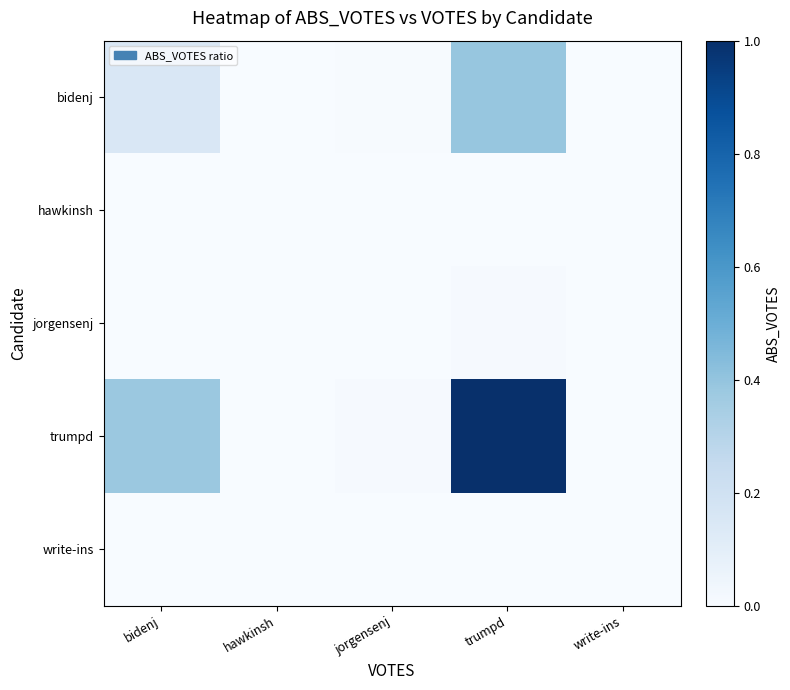

Reading left to right, list all the values displayed in this chart.

bidenj: bidenj=0.1	hawkinsh=0.0	jorgensenj=0.0	trumpd=0.4	write-ins=0.0
hawkinsh: bidenj=0.0	hawkinsh=0.0	jorgensenj=0.0	trumpd=0.0	write-ins=0.0
jorgensenj: bidenj=0.0	hawkinsh=0.0	jorgensenj=0.0	trumpd=0.0	write-ins=0.0
trumpd: bidenj=0.4	hawkinsh=0.0	jorgensenj=0.0	trumpd=1.0	write-ins=0.0
write-ins: bidenj=0.0	hawkinsh=0.0	jorgensenj=0.0	trumpd=0.0	write-ins=0.0